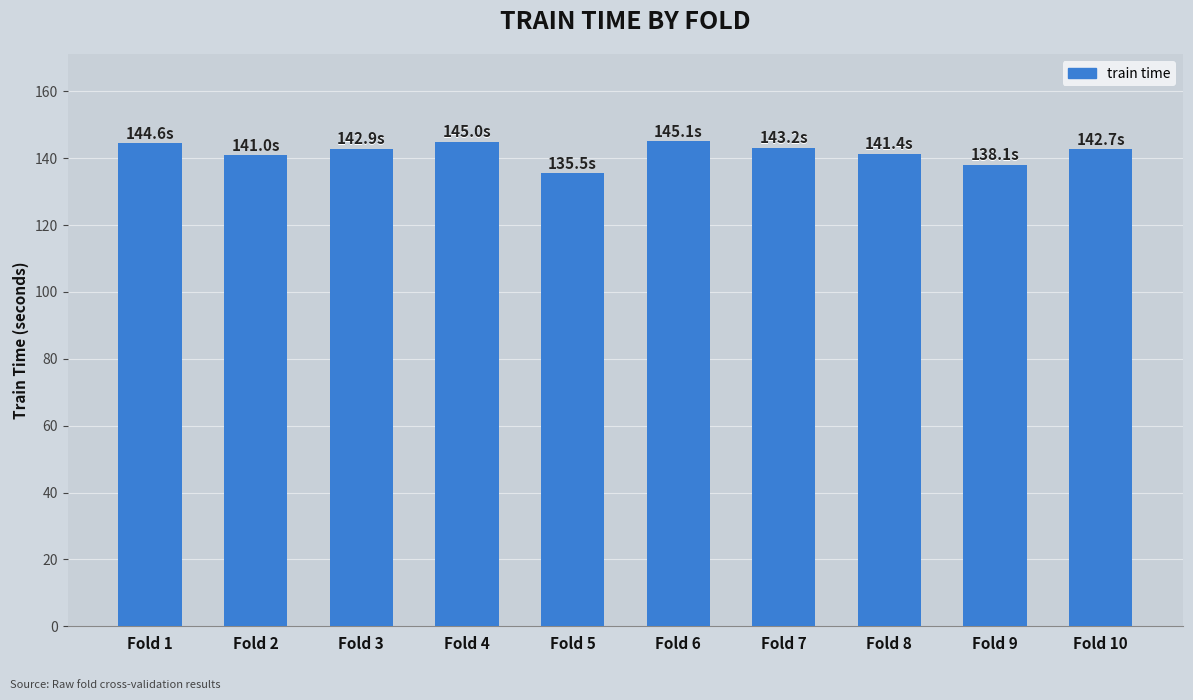

What is the value of the 7th bar from the left?

143.2